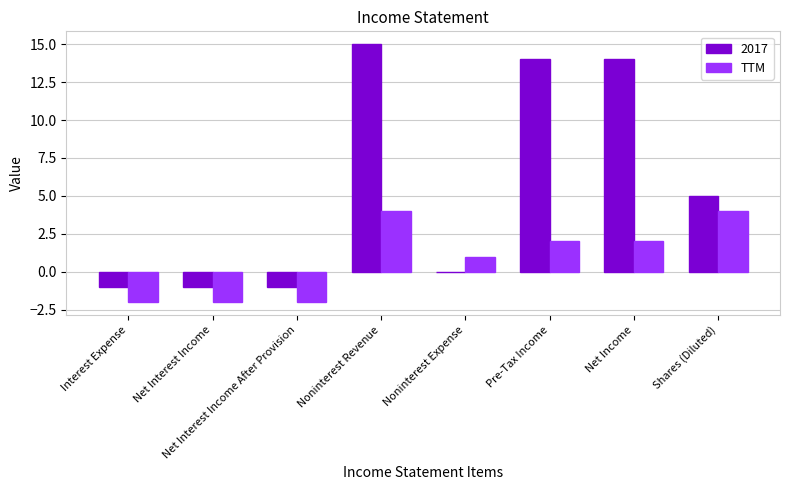

What is the approximate value of 2017 at Shares (Diluted)?

5